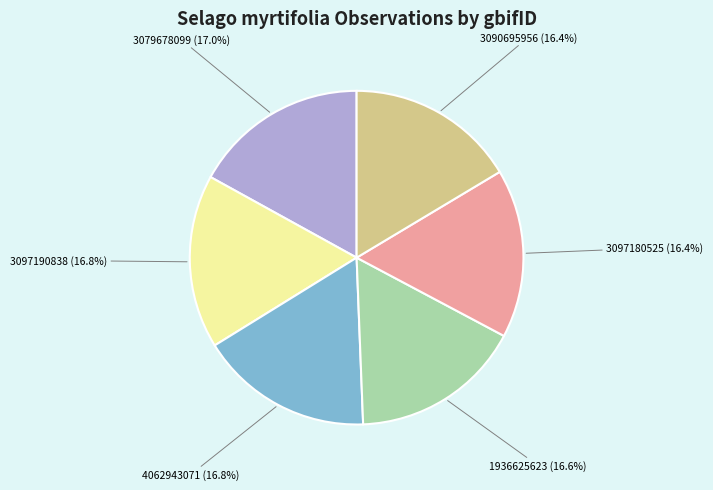

What percentage is the 3097190838 slice, to the nearest percent?

17%